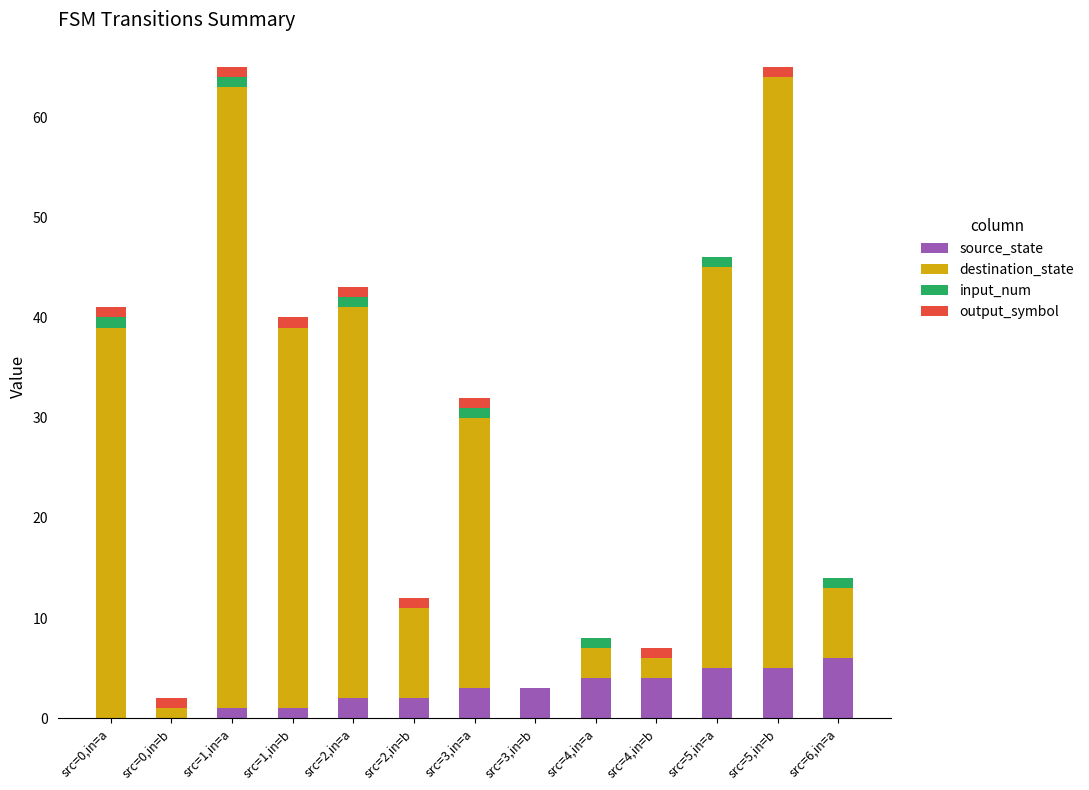

What is the highest value of the source_state series?

6